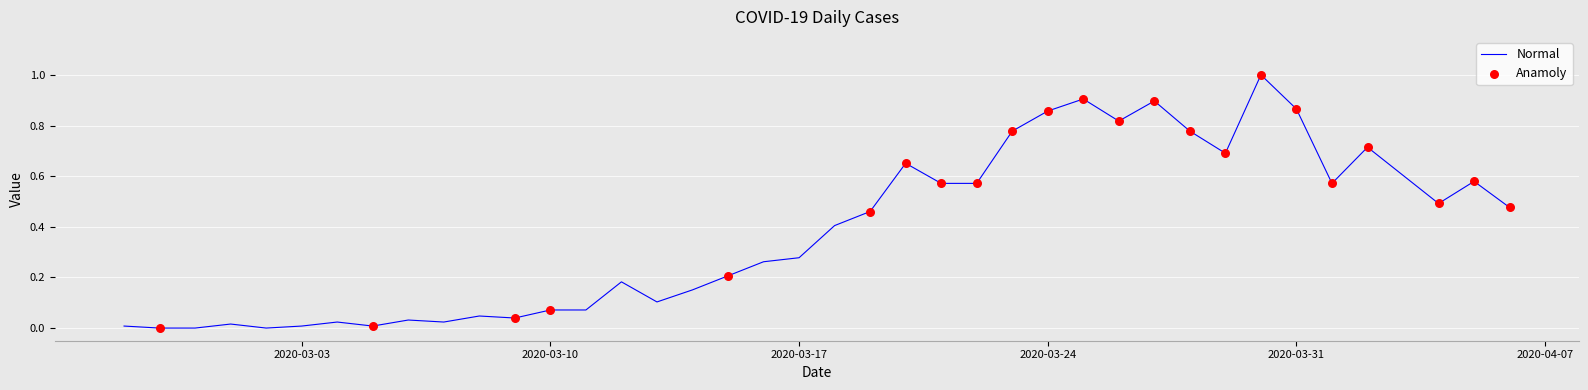

What is the difference between the maximum and minimum values?

1.0